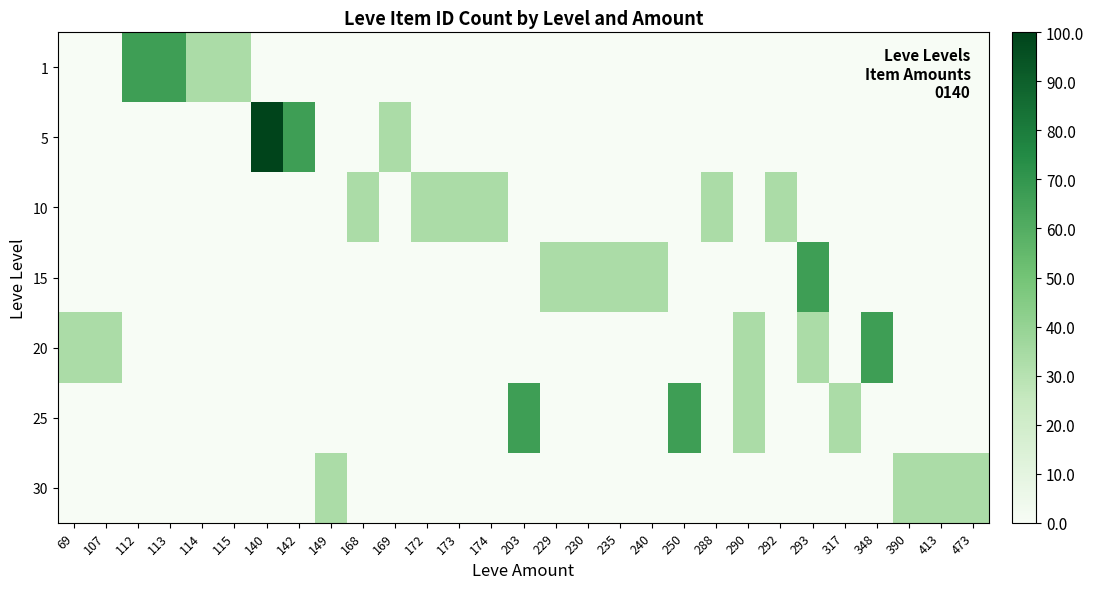

What is the maximum value shown in the chart?

100.0